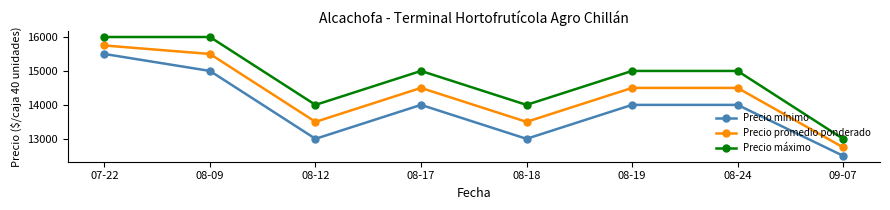

At which label does Precio mínimo reach its peak?

07-22